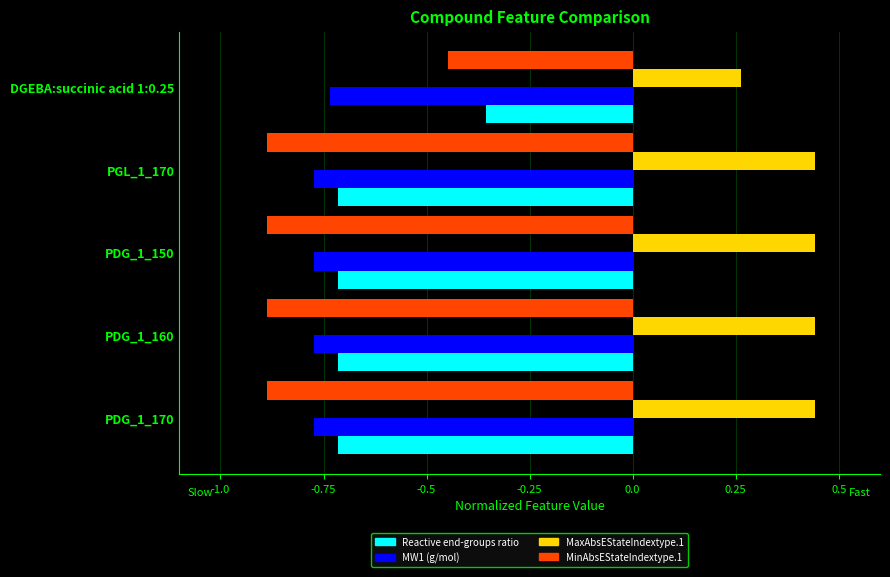

List the series in order of their peak value, lowest first.

MW1 (g/mol), MinAbsEStateIndextype.1, Reactive end-groups ratio, MaxAbsEStateIndextype.1